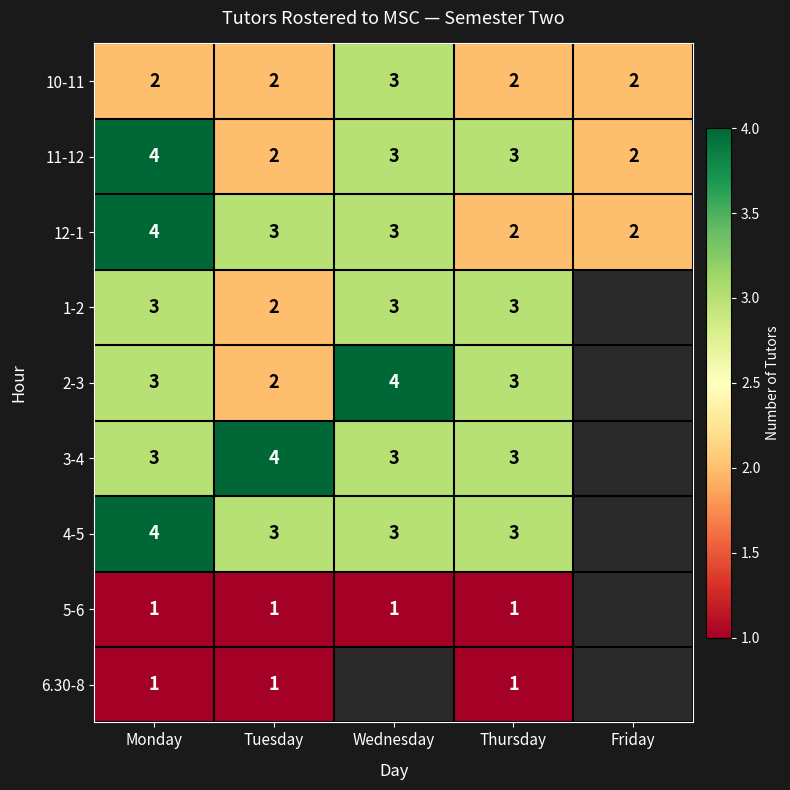

What is the sum of all 10-11 values?

11